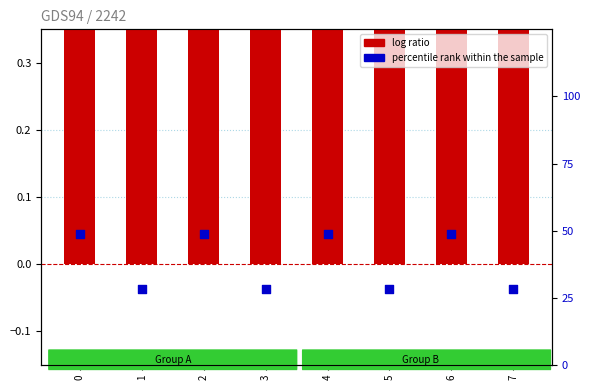

What is the total value across all series at 4?

51.1